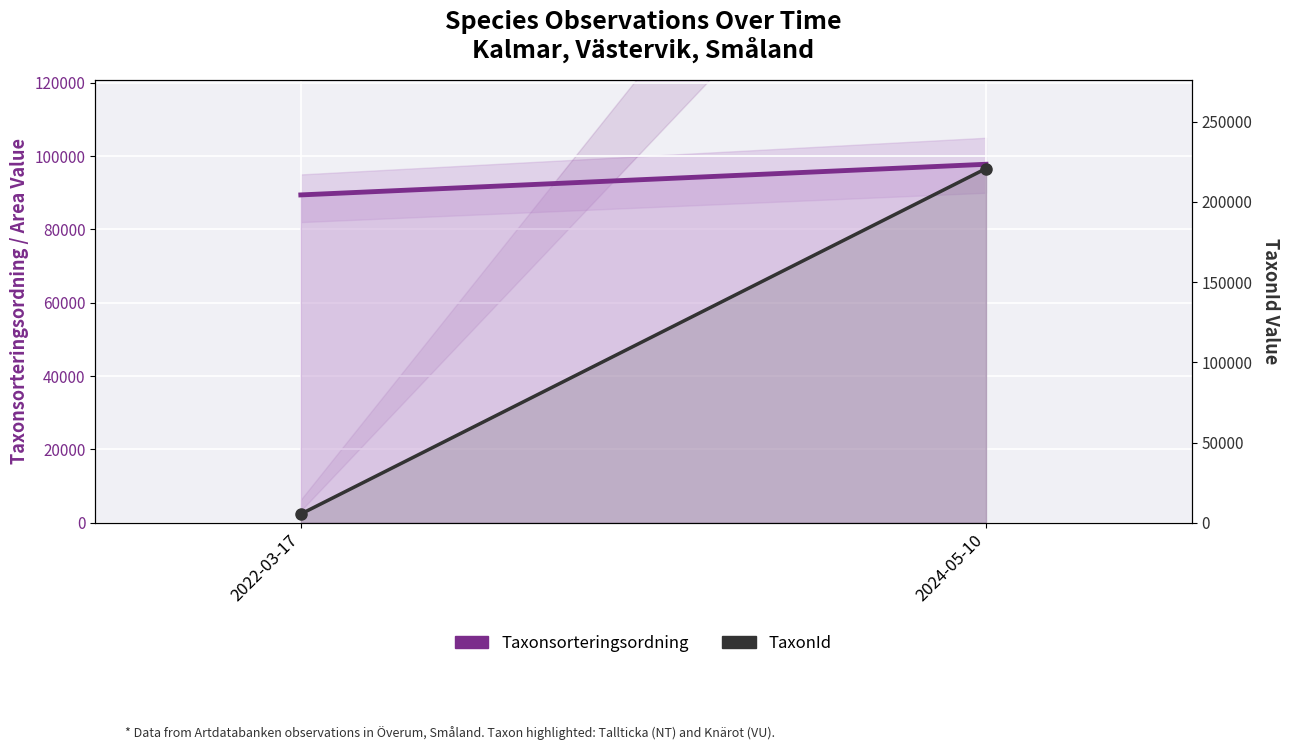

Between 2022-03-17 and 2024-05-10, which is larger?

2024-05-10